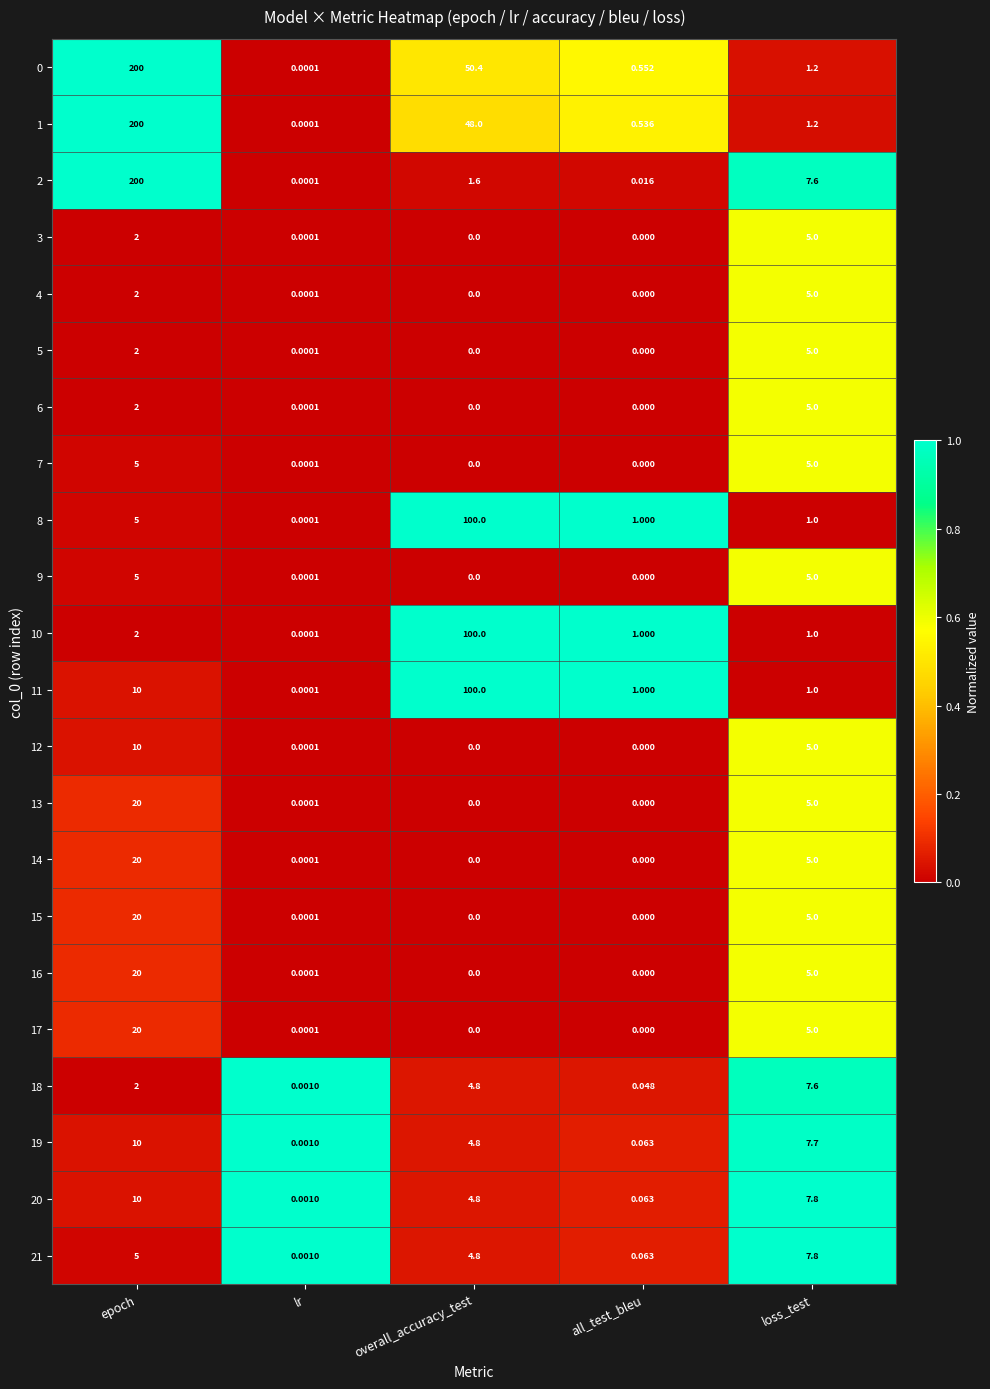

At which label is 13 closest to 10?

loss_test